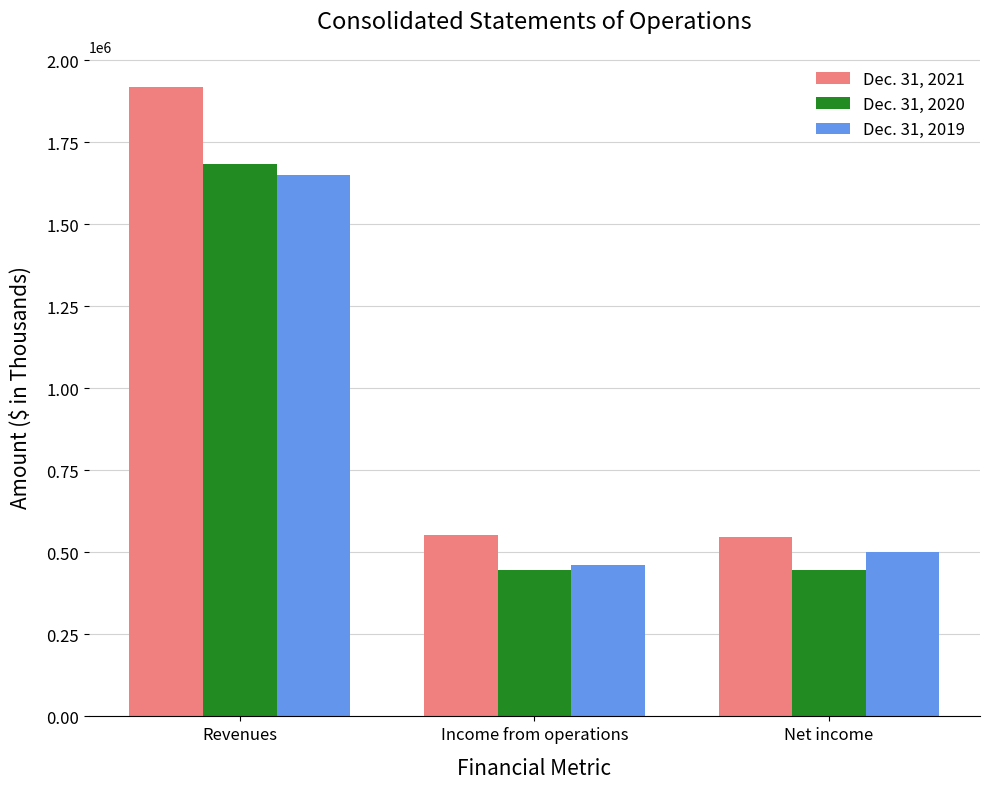

What is the minimum value for Dec. 31, 2020?

445887